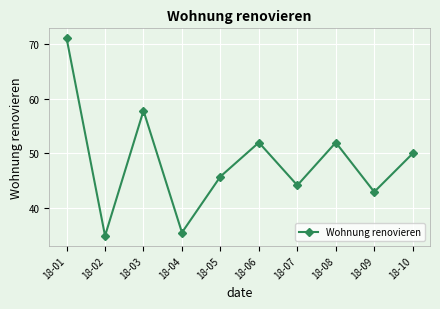

Which category has the highest value across all series?

18-01